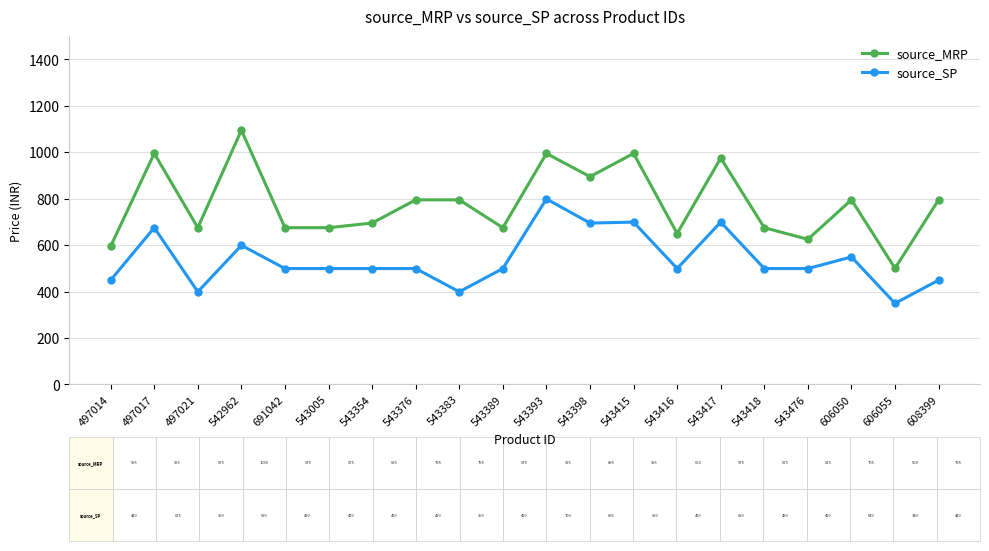

What is the label of the 14th point from the right?

543354